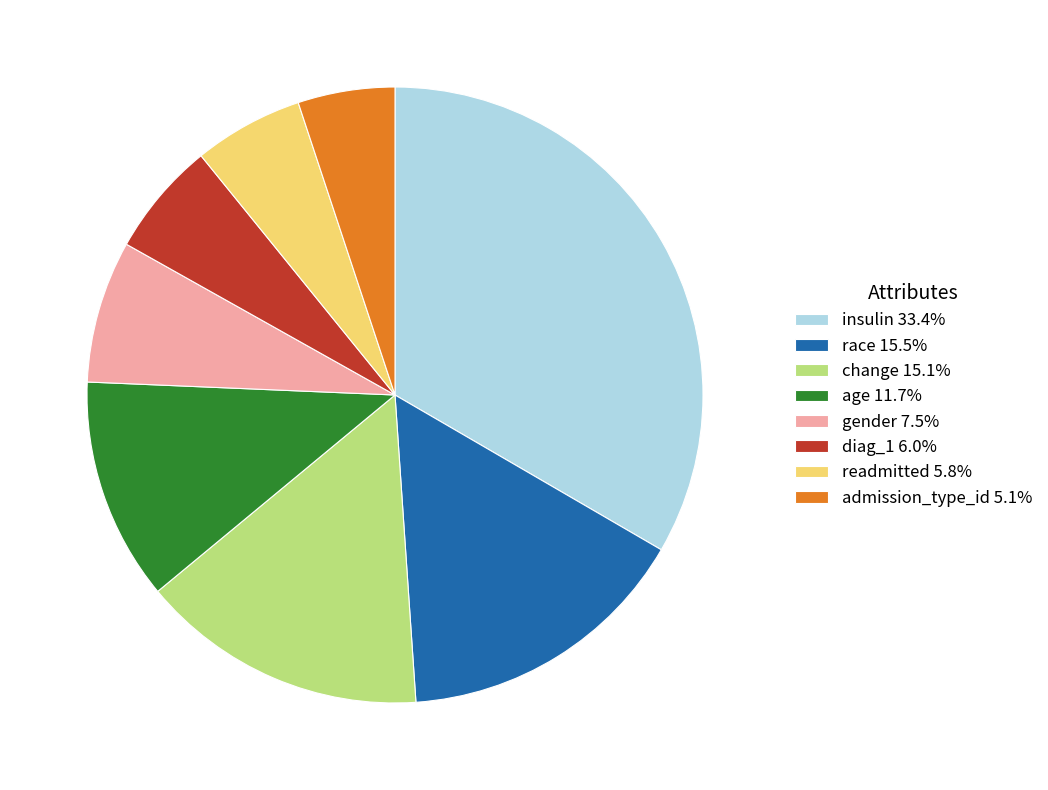

Does insulin represent more than half of the total?

No